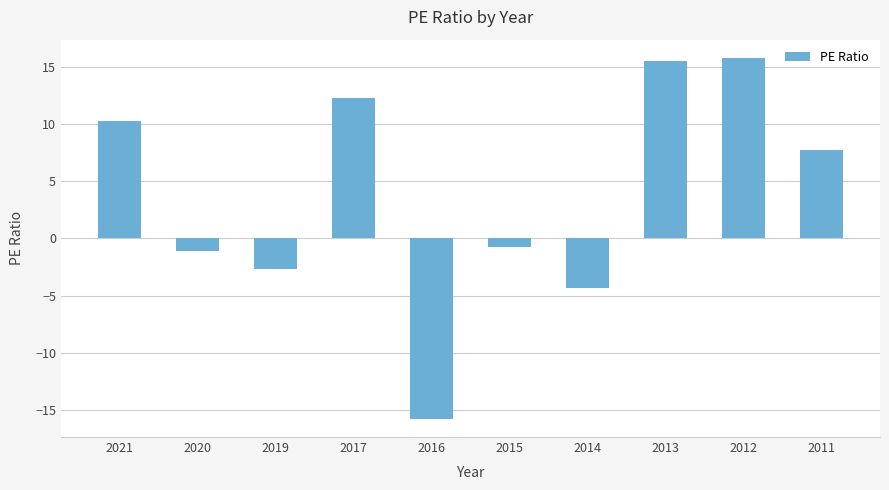

The value at 2017 is 12.3. True or false?

True